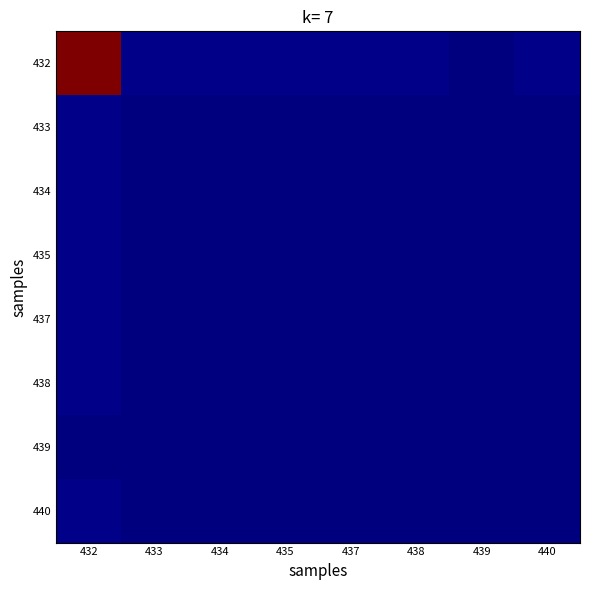

Reading left to right, list all the values displayed in this chart.

432: 432=1.0	433=0.0	434=0.0	435=0.0	437=0.0	438=0.0	439=0.0	440=0.0
433: 432=0.0	433=0.0	434=0.0	435=0.0	437=0.0	438=0.0	439=0.0	440=0.0
434: 432=0.0	433=0.0	434=0.0	435=0.0	437=0.0	438=0.0	439=0.0	440=0.0
435: 432=0.0	433=0.0	434=0.0	435=0.0	437=0.0	438=0.0	439=0.0	440=0.0
437: 432=0.0	433=0.0	434=0.0	435=0.0	437=0.0	438=0.0	439=0.0	440=0.0
438: 432=0.0	433=0.0	434=0.0	435=0.0	437=0.0	438=0.0	439=0.0	440=0.0
439: 432=0.0	433=0.0	434=0.0	435=0.0	437=0.0	438=0.0	439=0.0	440=0.0
440: 432=0.0	433=0.0	434=0.0	435=0.0	437=0.0	438=0.0	439=0.0	440=0.0